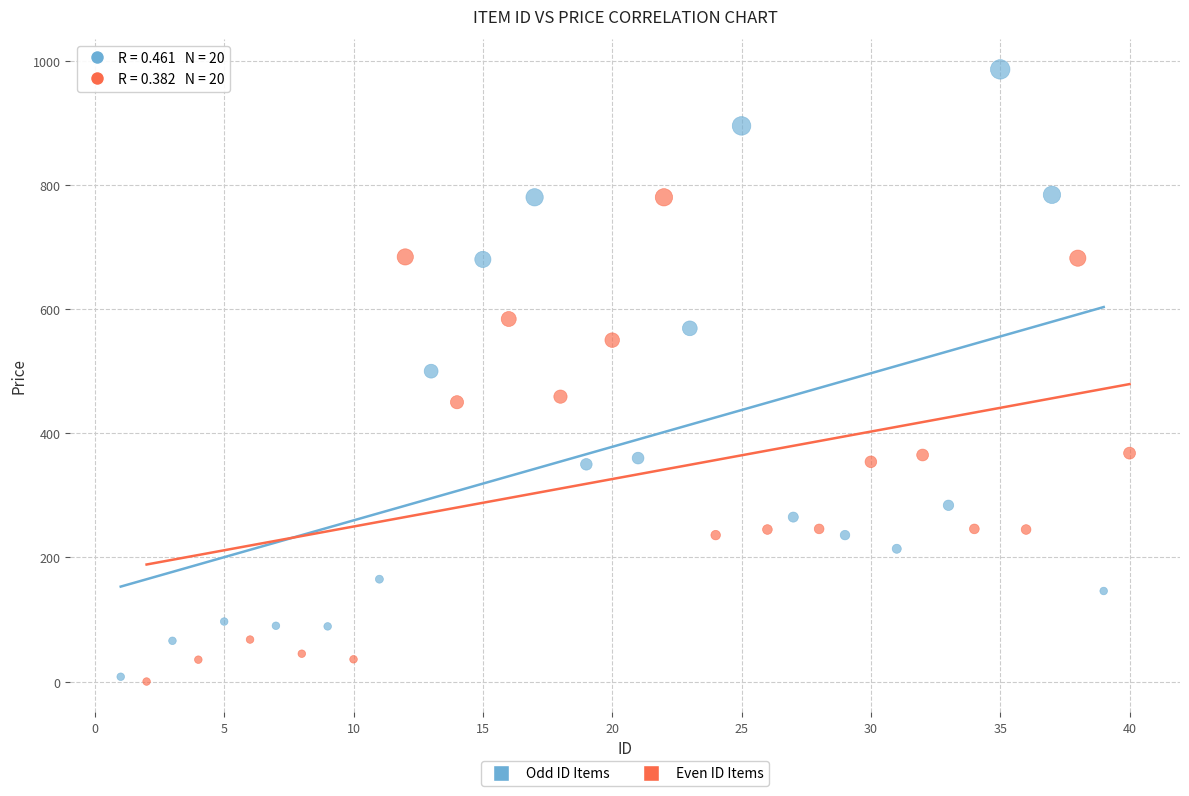

Which series reaches the maximum Y coordinate?

Odd ID Items